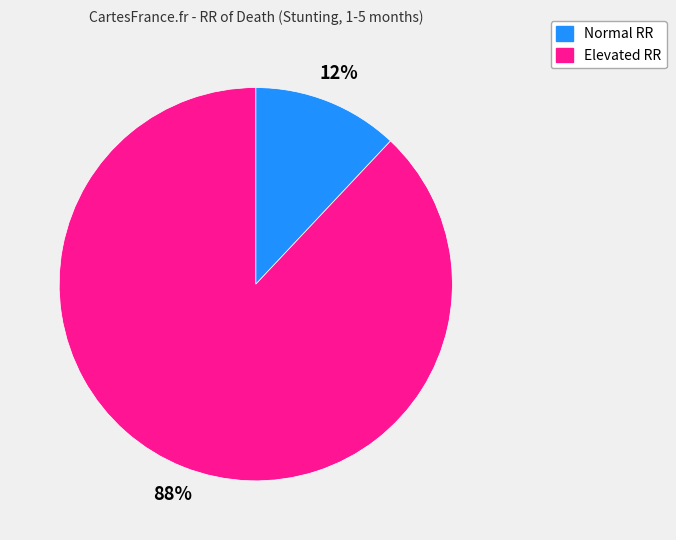

What is the smallest slice in the pie chart?

Normal RR